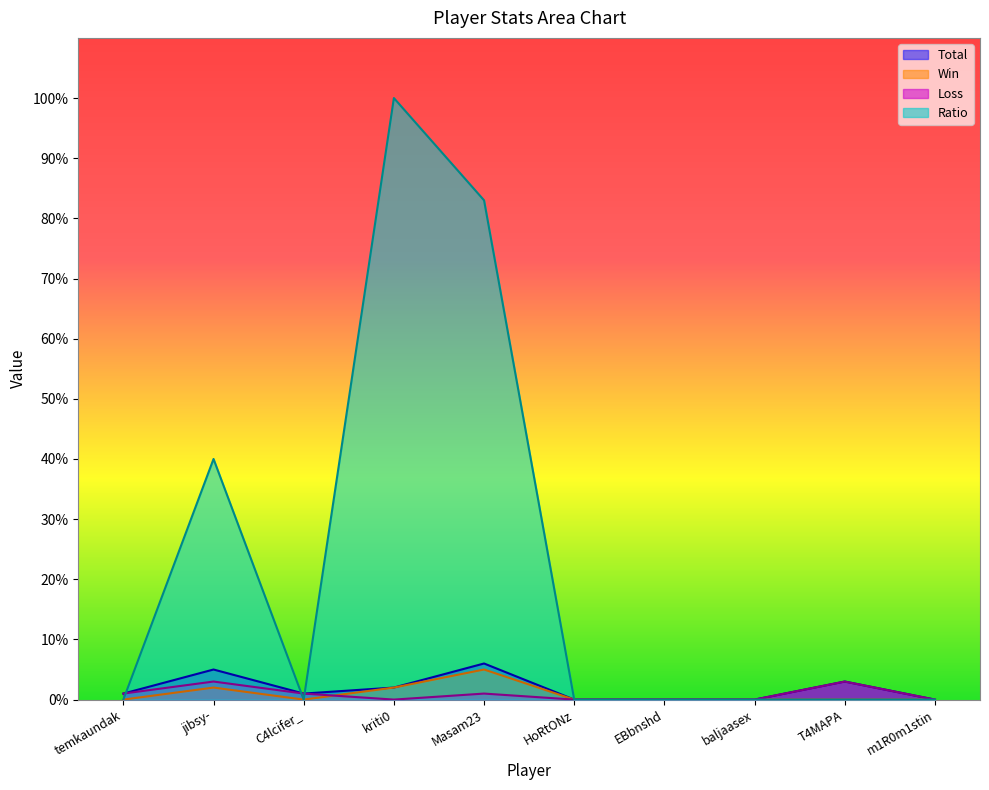

Rank the series by their maximum value, from highest to lowest.

Ratio, Total, Win, Loss